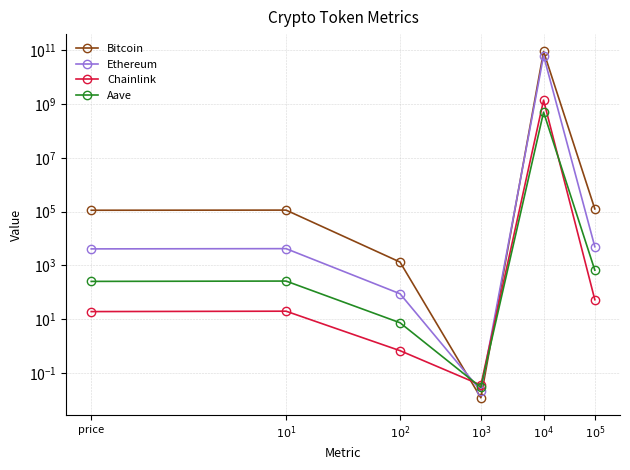

At which category does Chainlink reach its first local valley?

$10^{3}$